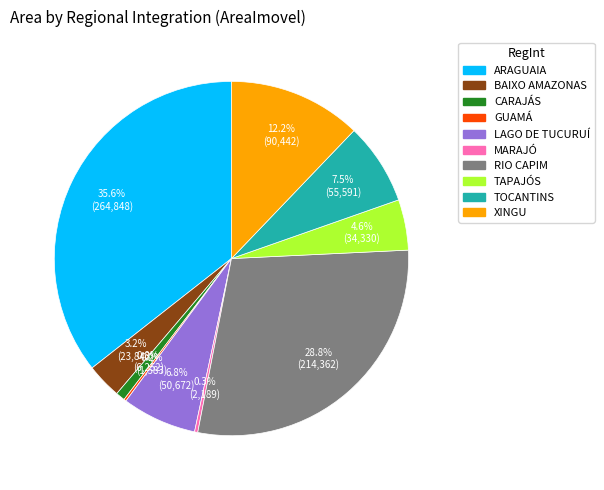

To the nearest percent, what is the combined percentage of MARAJÓ and RIO CAPIM?

29%